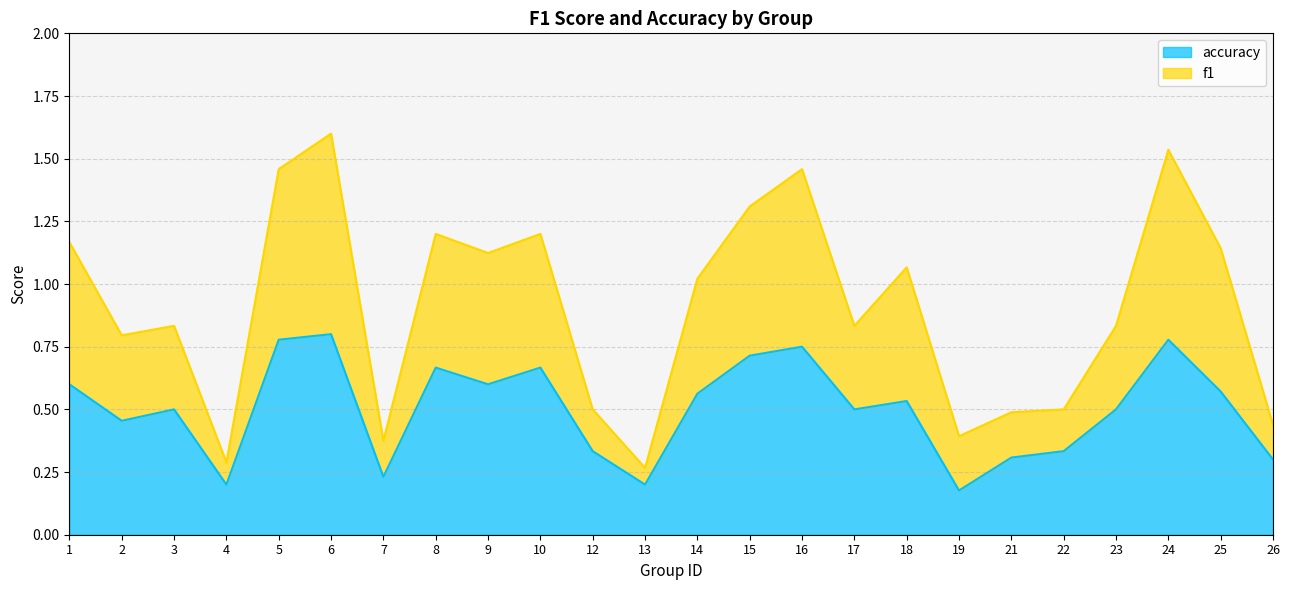

What are all the series names shown in the legend?

accuracy, f1